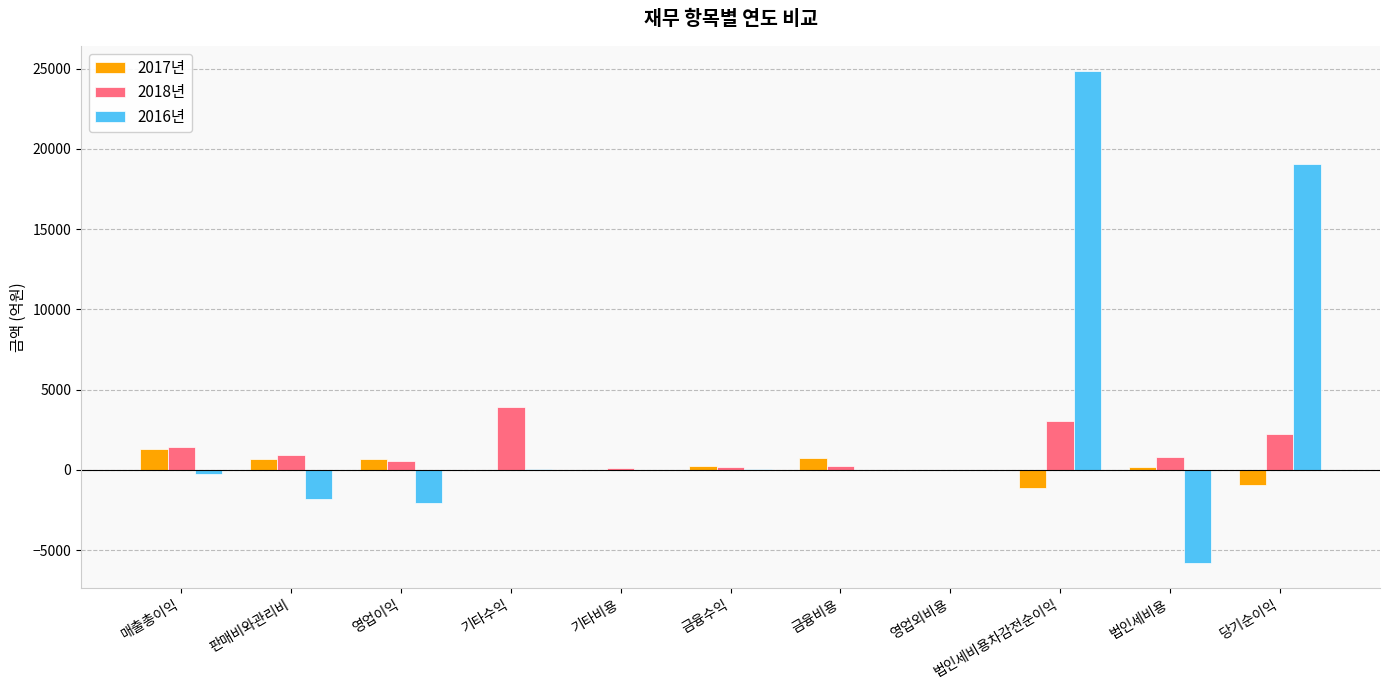

Is the value of 2016년 at 영업이익 greater than the value of 2017년 at 기타수익?

No